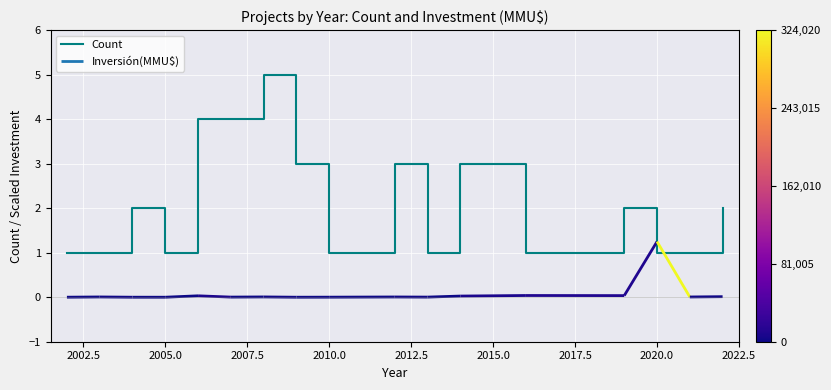

Is it true that Count equals 1 at 2005.0?

True